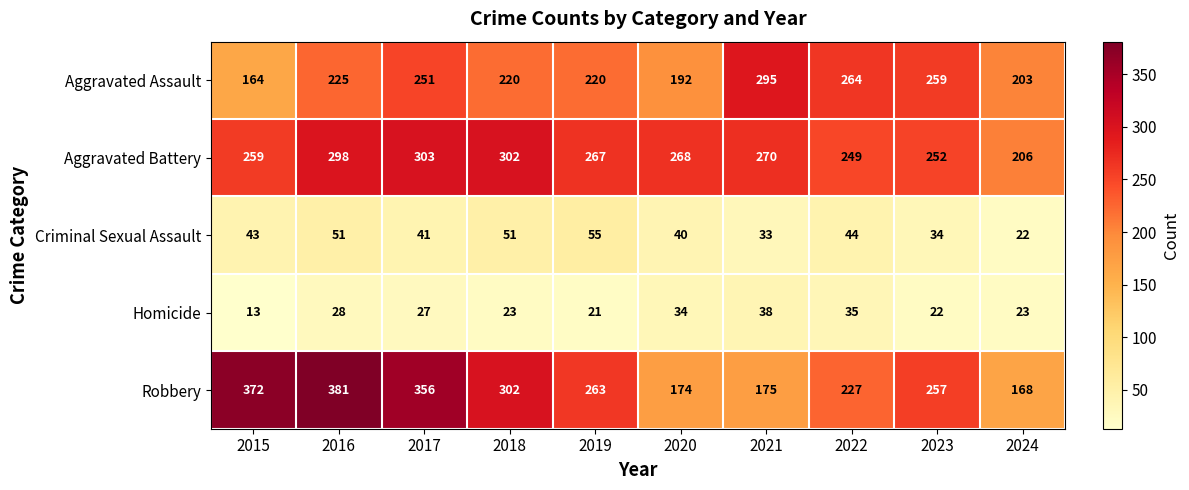

At 2021, list the series in order from largest to smallest.

Aggravated Assault, Aggravated Battery, Robbery, Homicide, Criminal Sexual Assault